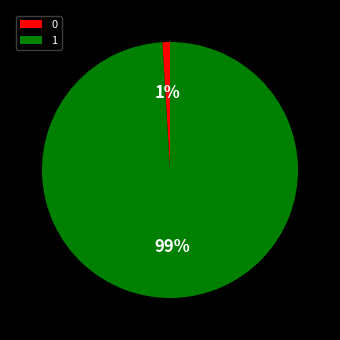

Does any single category account for the majority?

Yes